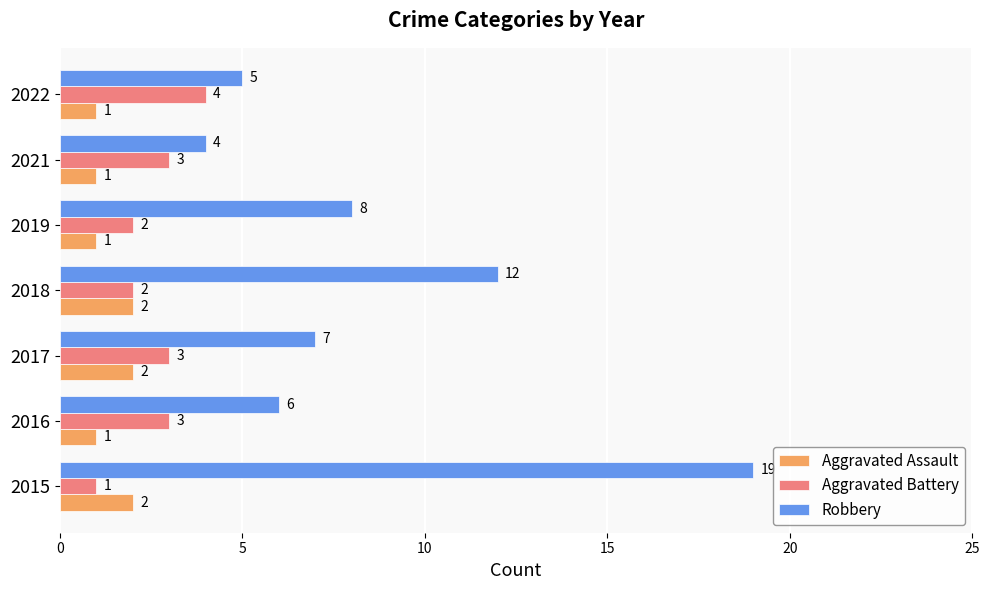

Count the Aggravated Battery values in the range 2 to 3.

5